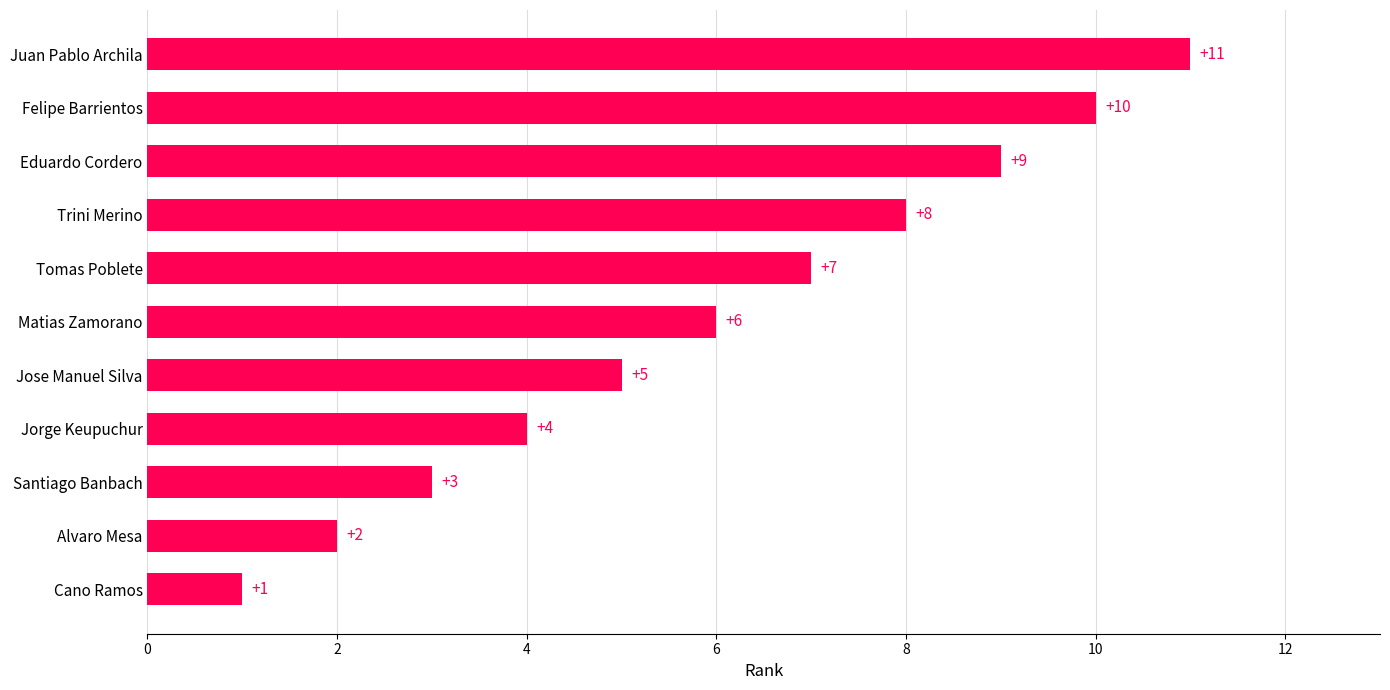

What is the change in value from Alvaro Mesa to Juan Pablo Archila?

+9